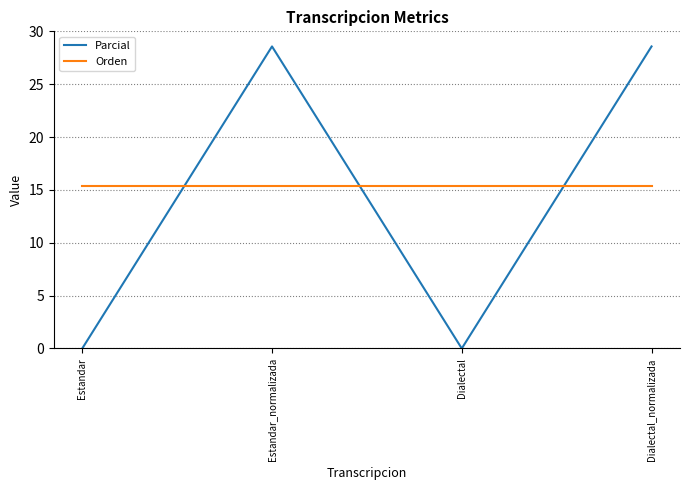

Is it true that Parcial equals 0.0 at Estandar?

True